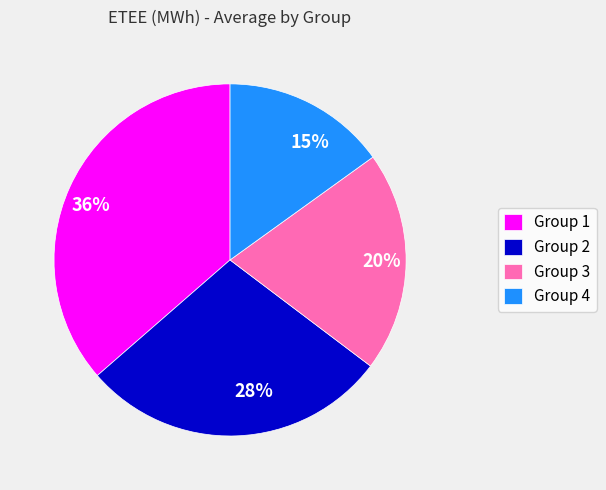

What is the largest slice in the pie chart?

Group 1